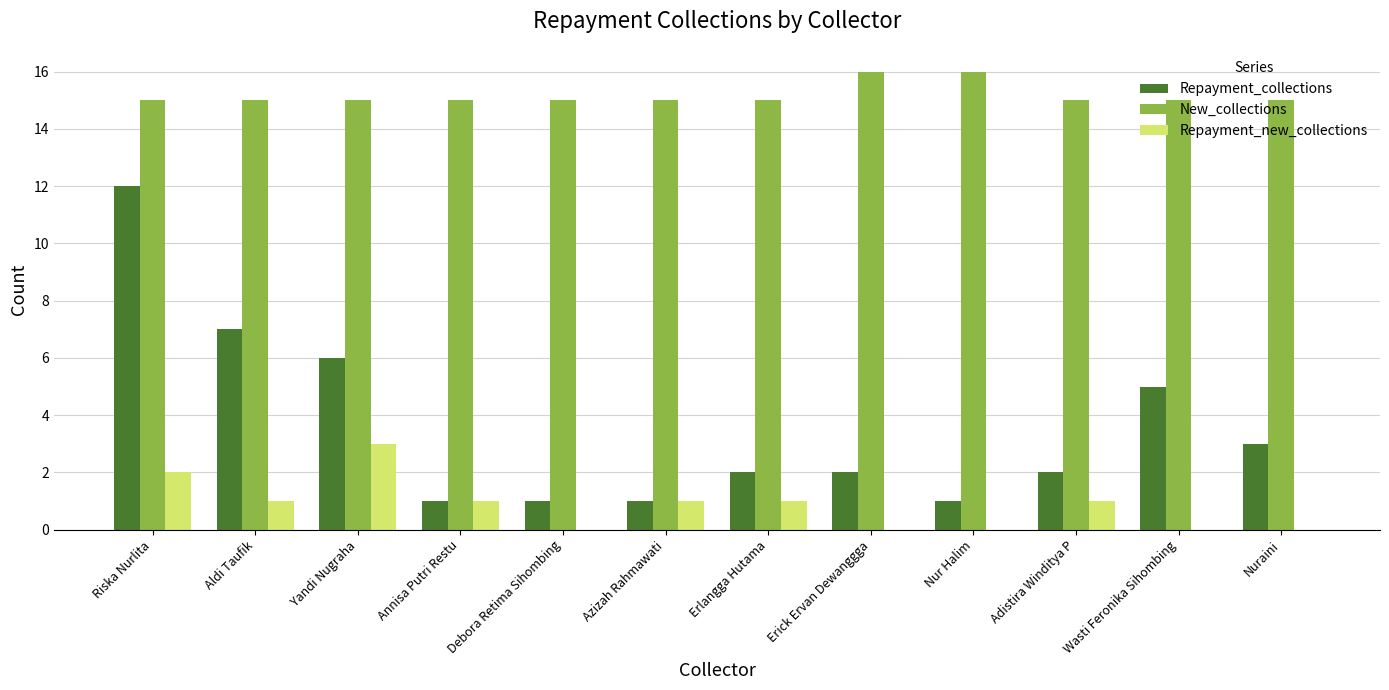

Which series has the largest total across all categories?

New_collections